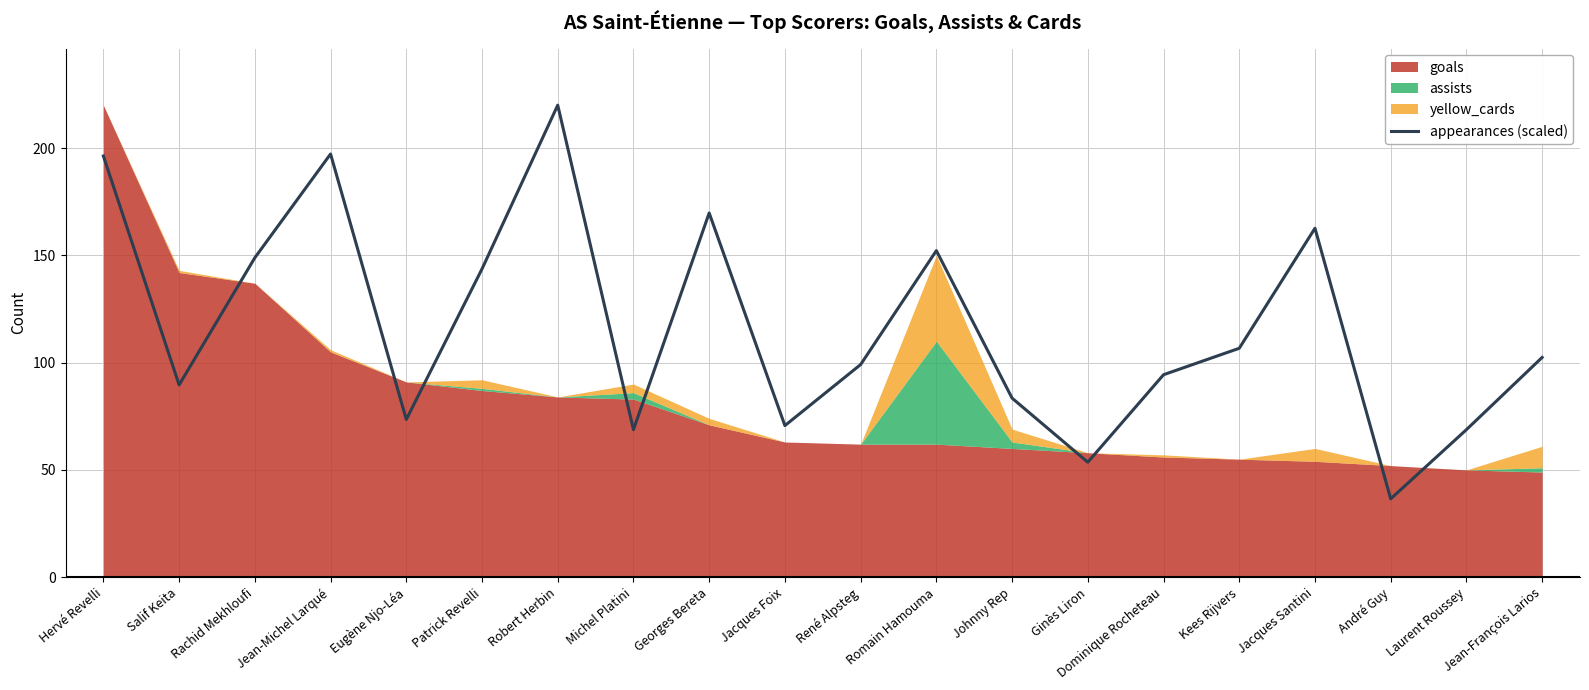

What is the label of the 15th point from the right?

Patrick Revelli